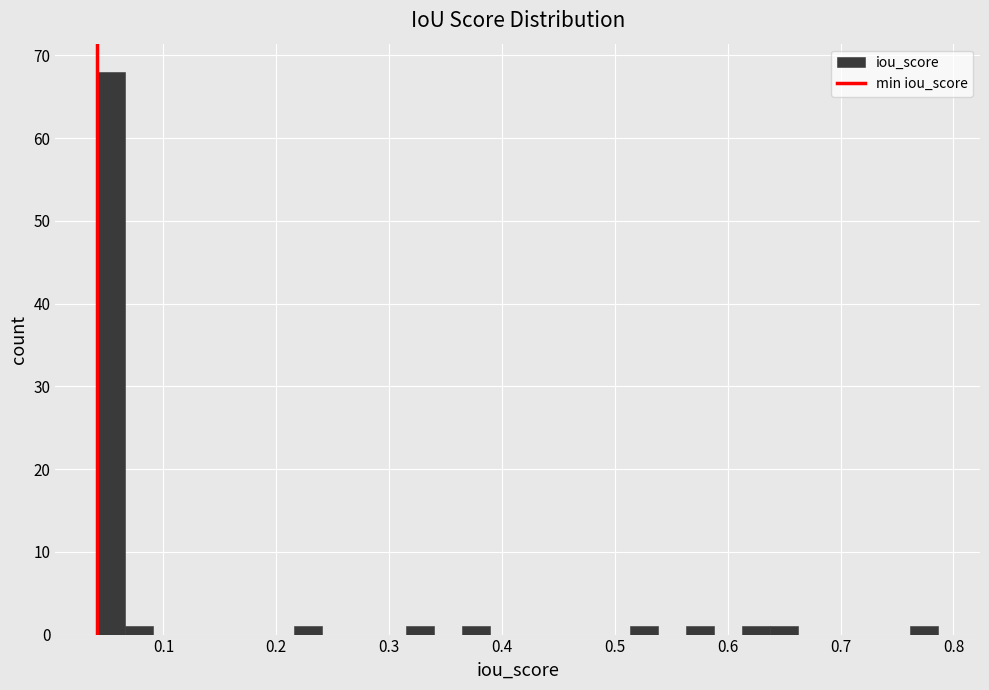

Around what value on the x-axis is the tallest bar? Give the approximate position of its centre, as read against the axis.

0.05